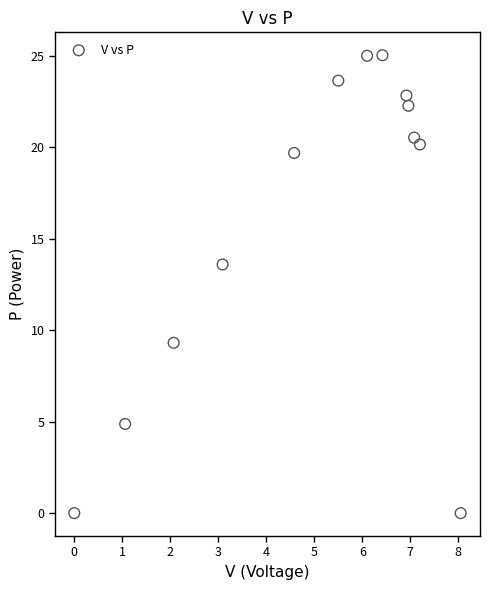

What is the range of Y values (max minus min)?

25.0